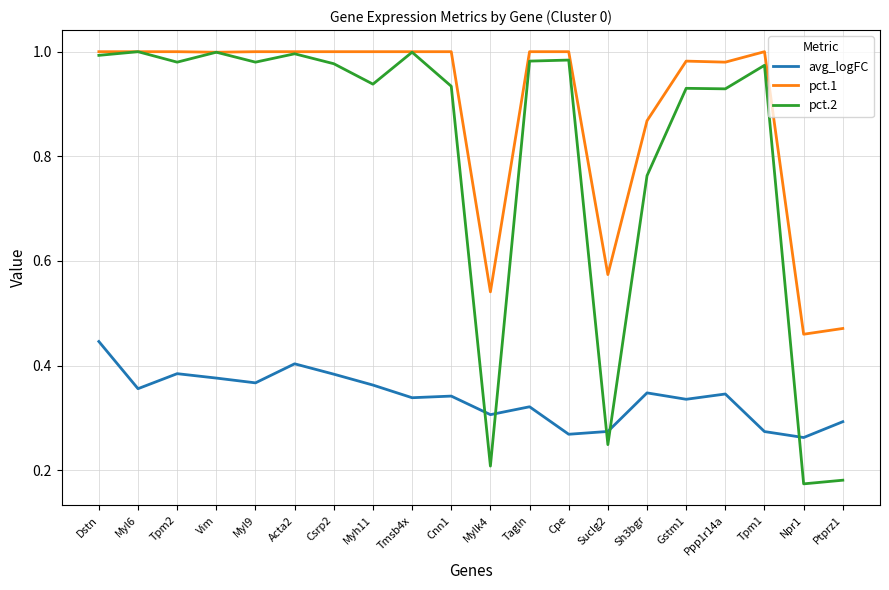

After their last crossing, which series has the higher values: pct.2 or avg_logFC?

avg_logFC